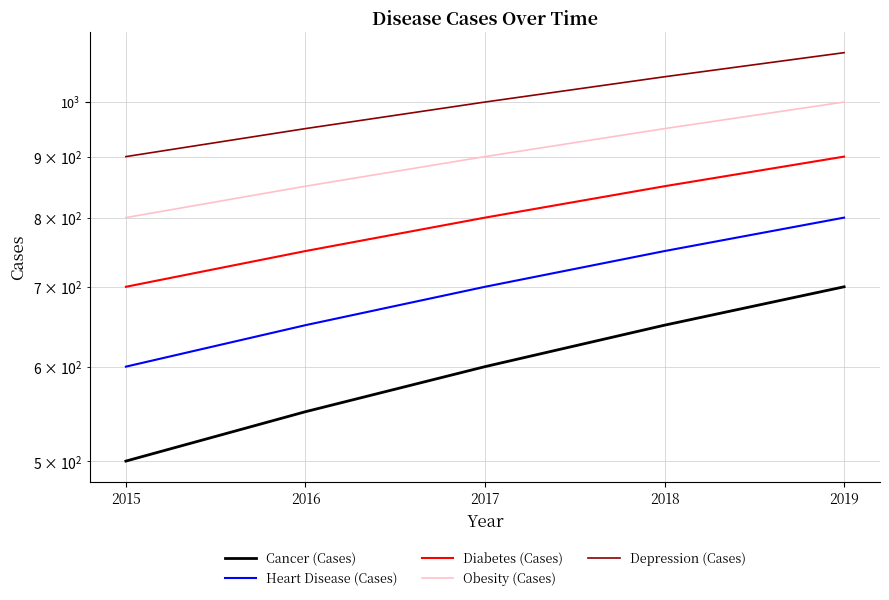

Between 2015 and 2019, which series saw the biggest shift?

Cancer (Cases)